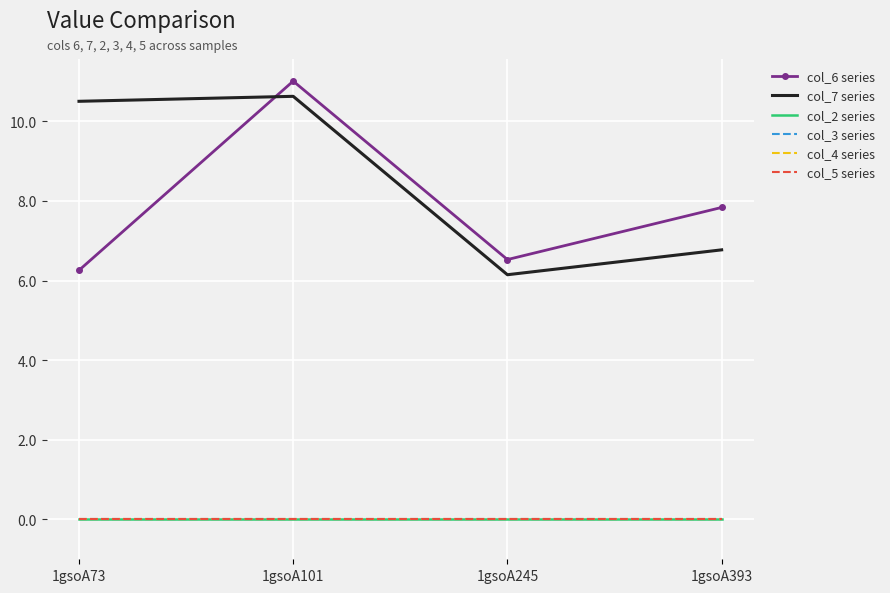

Rank the series by their maximum value, from highest to lowest.

col_6 series, col_7 series, col_2 series, col_3 series, col_4 series, col_5 series